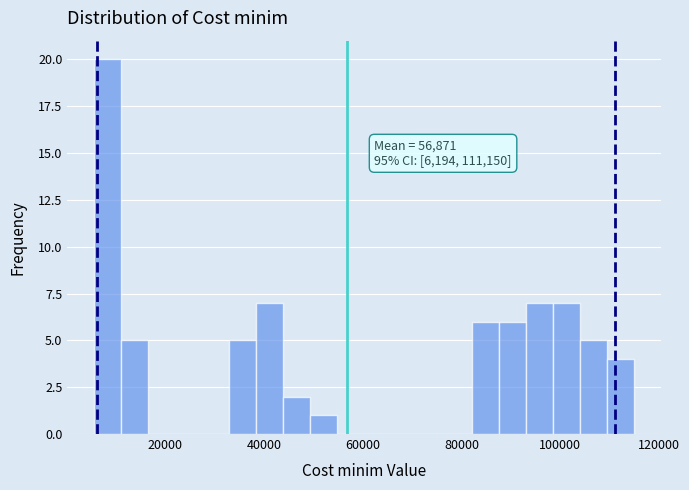

Read against the x-axis, roughly where is the centre of the tallest bar?

8000